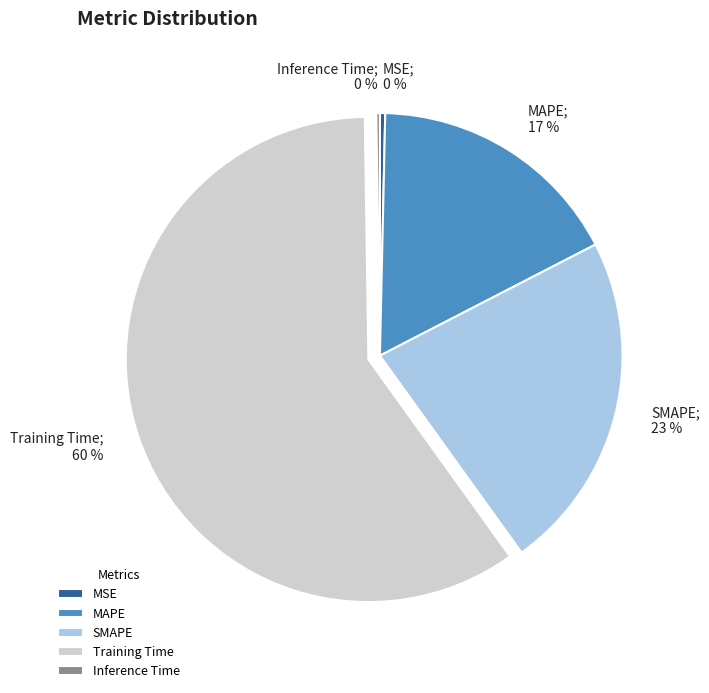

To the nearest percent, what is the average slice percentage?

20%